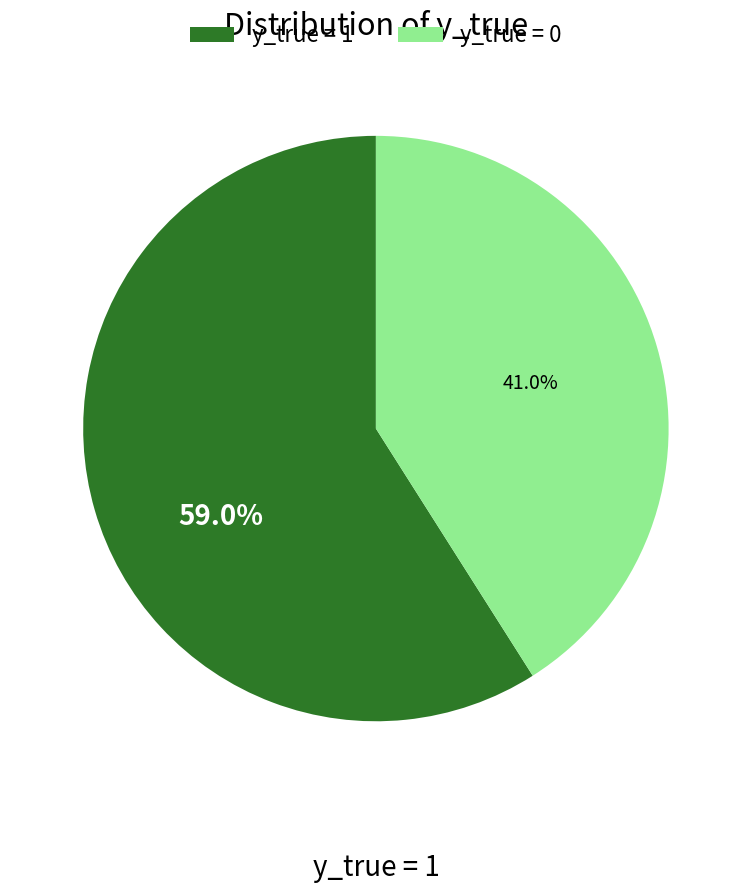

Is it true that y_true = 1 is 45% of the pie?

False